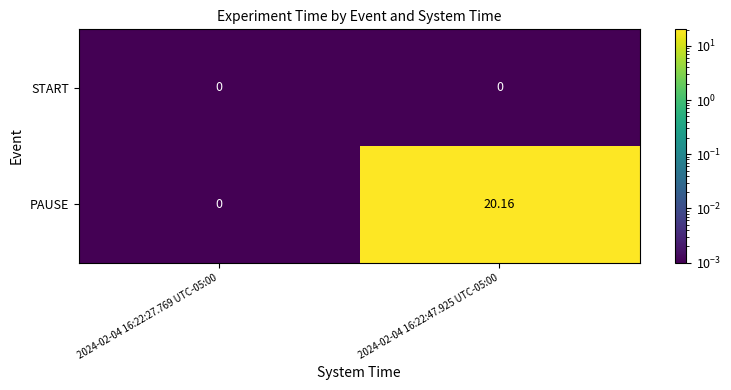

Rank the series by their average value, from highest to lowest.

PAUSE, START